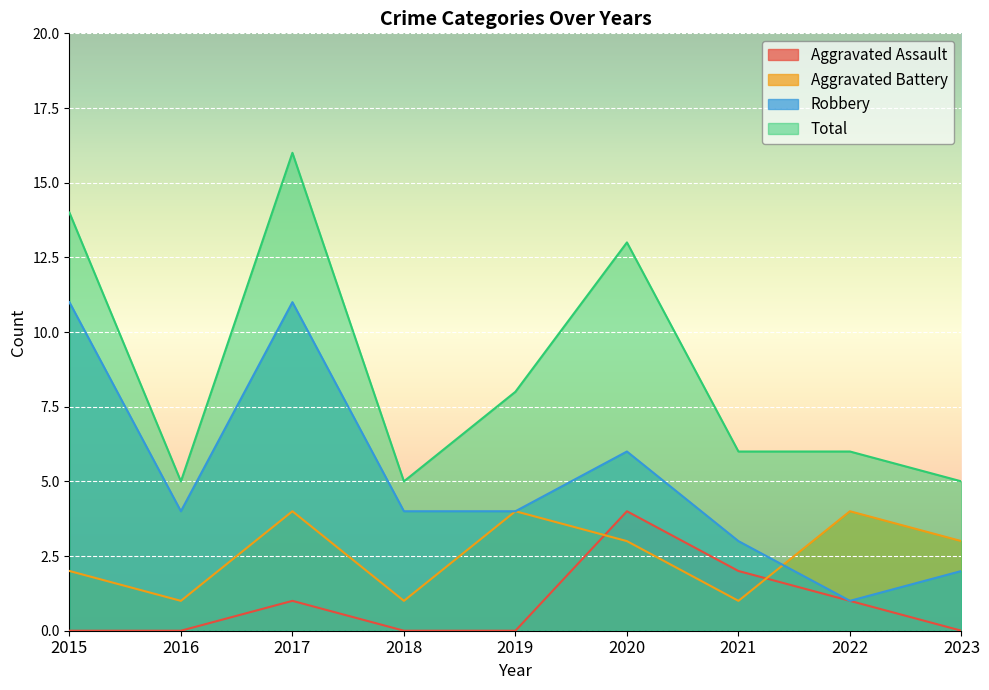

Rank the series by their average value, from lowest to highest.

Aggravated Assault, Aggravated Battery, Robbery, Total